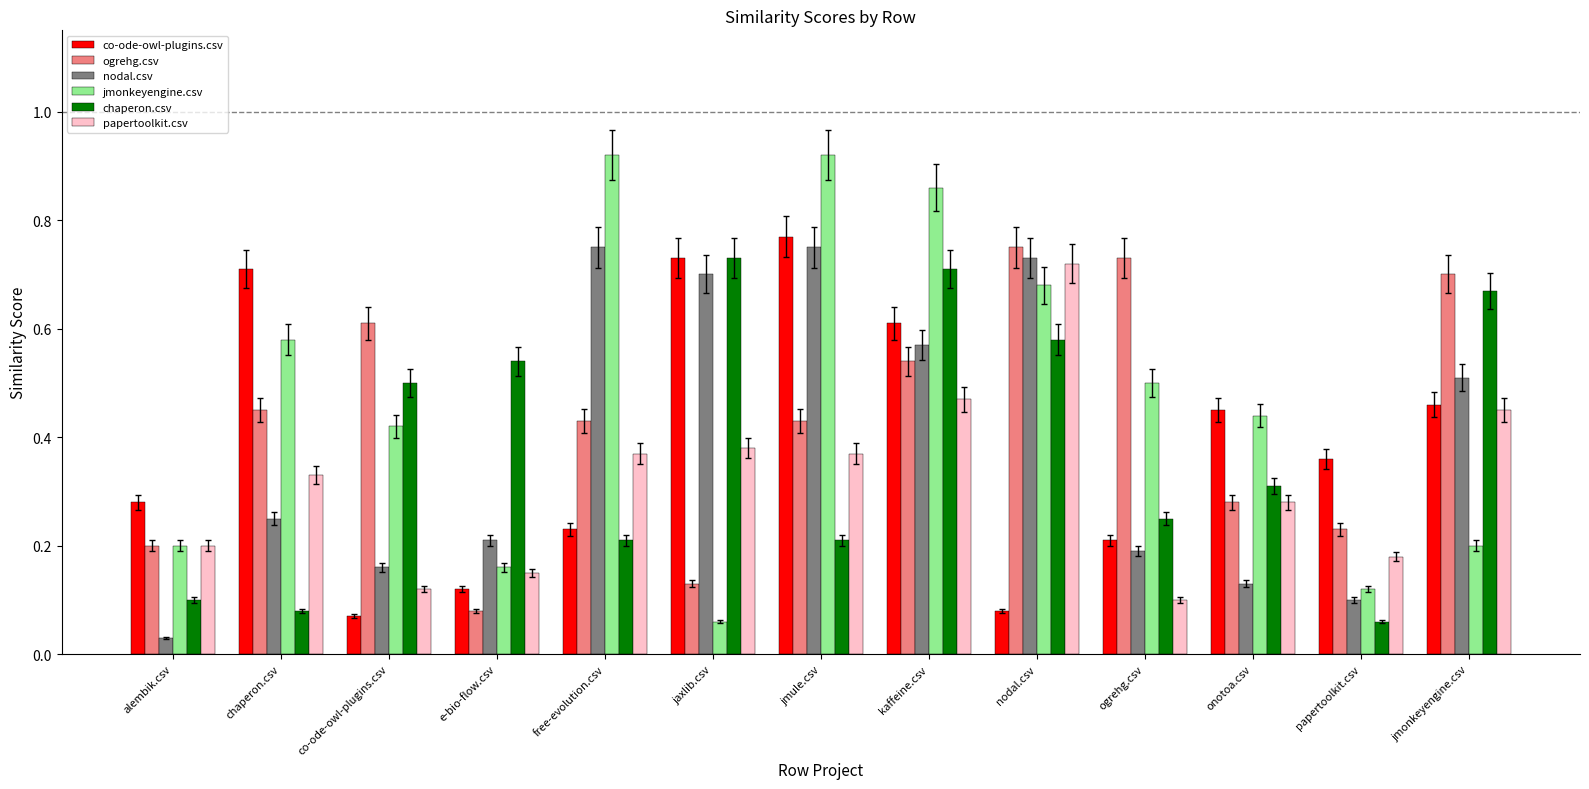

Between chaperon.csv and nodal.csv, which series saw the biggest shift?

co-ode-owl-plugins.csv